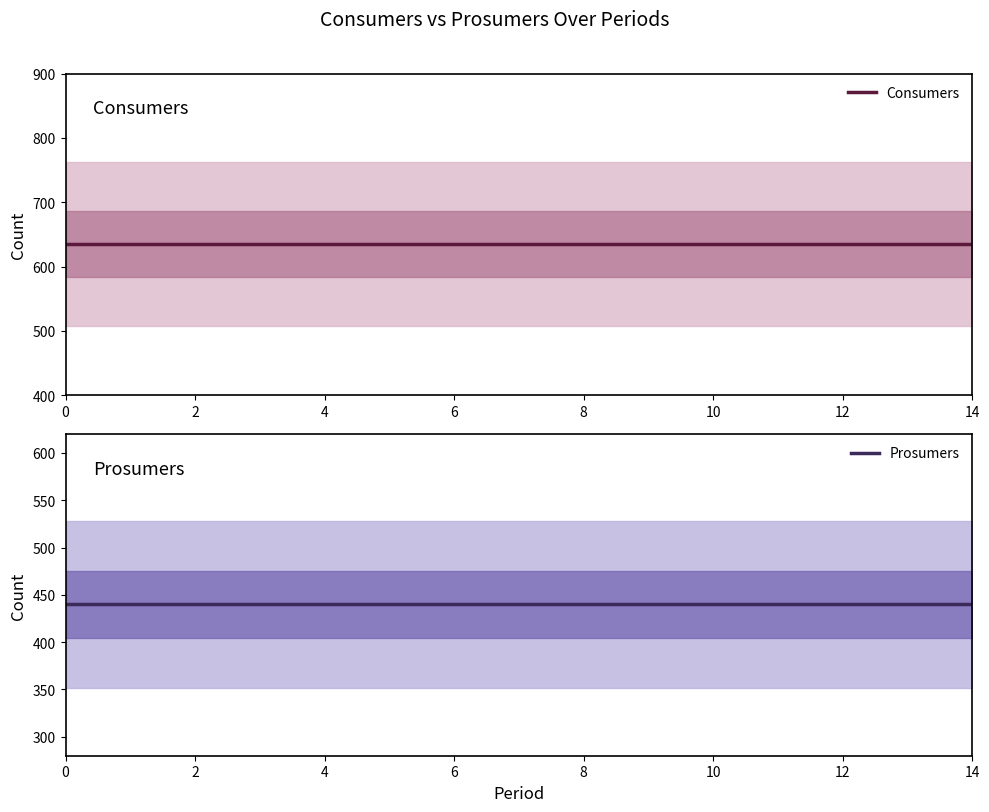

What is the value of the Prosumers point at the 4th from the left?

440